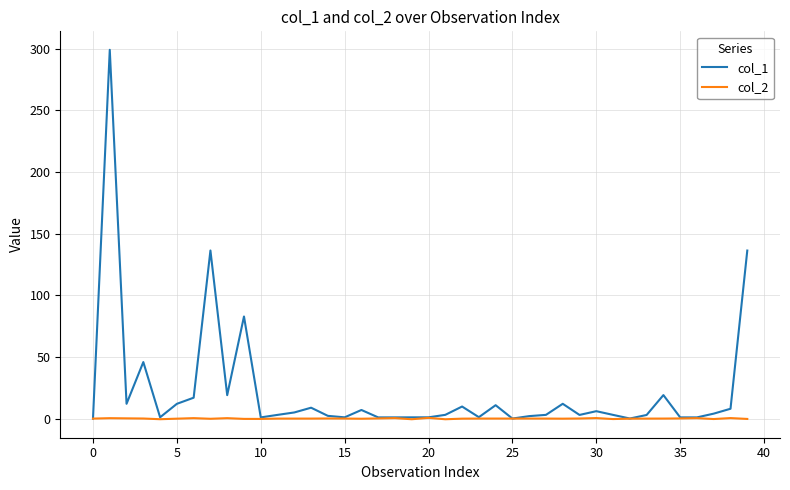

Rank the series by their maximum value, from highest to lowest.

col_1, col_2